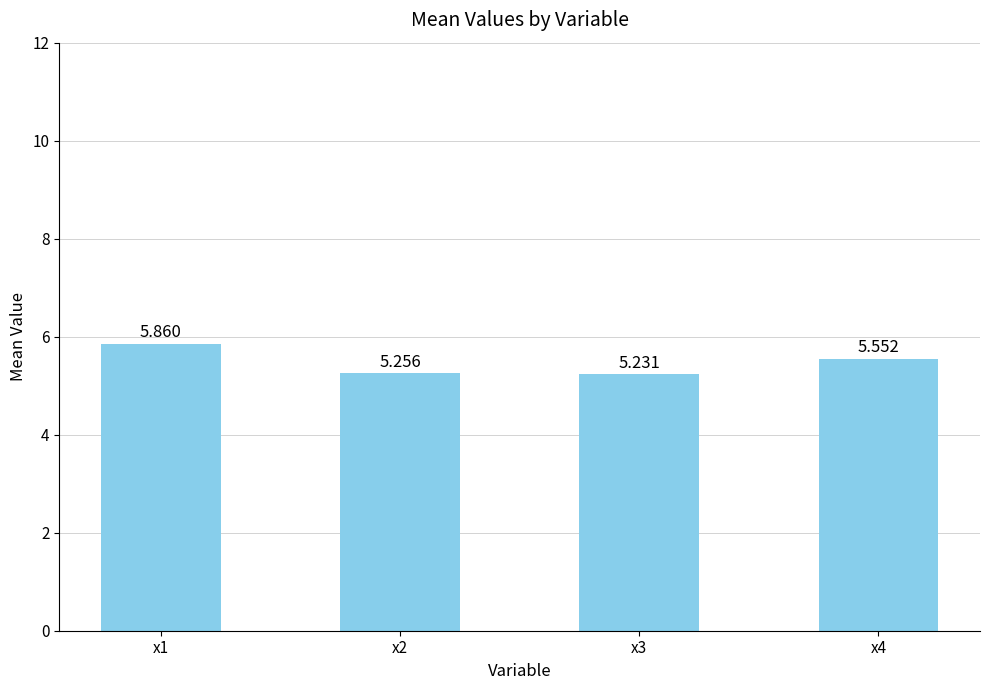

Count the number of categories in the chart.

4